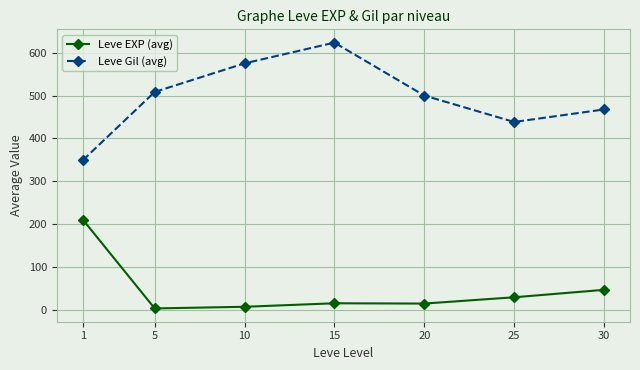

The value of Leve EXP (avg) at 30 is 47.0. True or false?

True